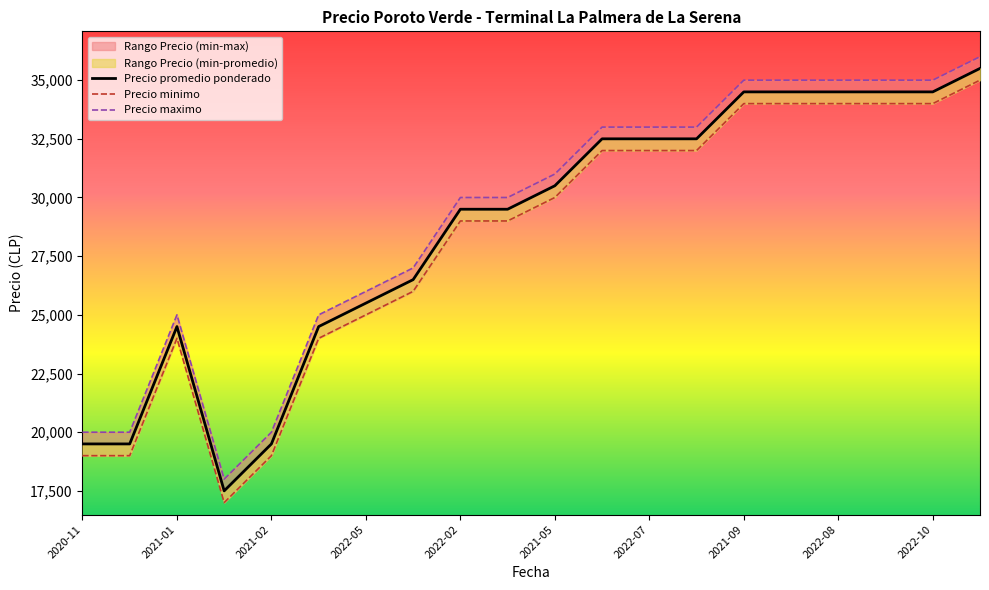

Is it true that Precio minimo equals 25500 at 2022-05?

True